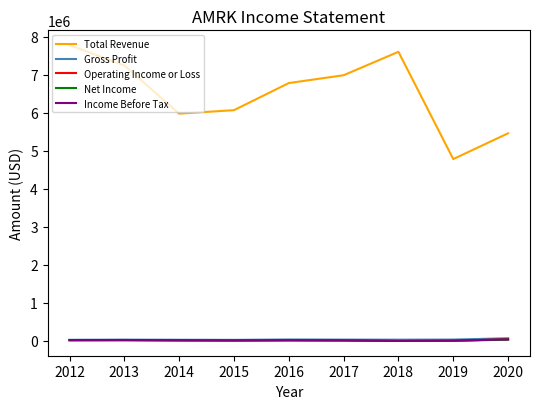

Does the chart display data point markers on the line(s)?

No